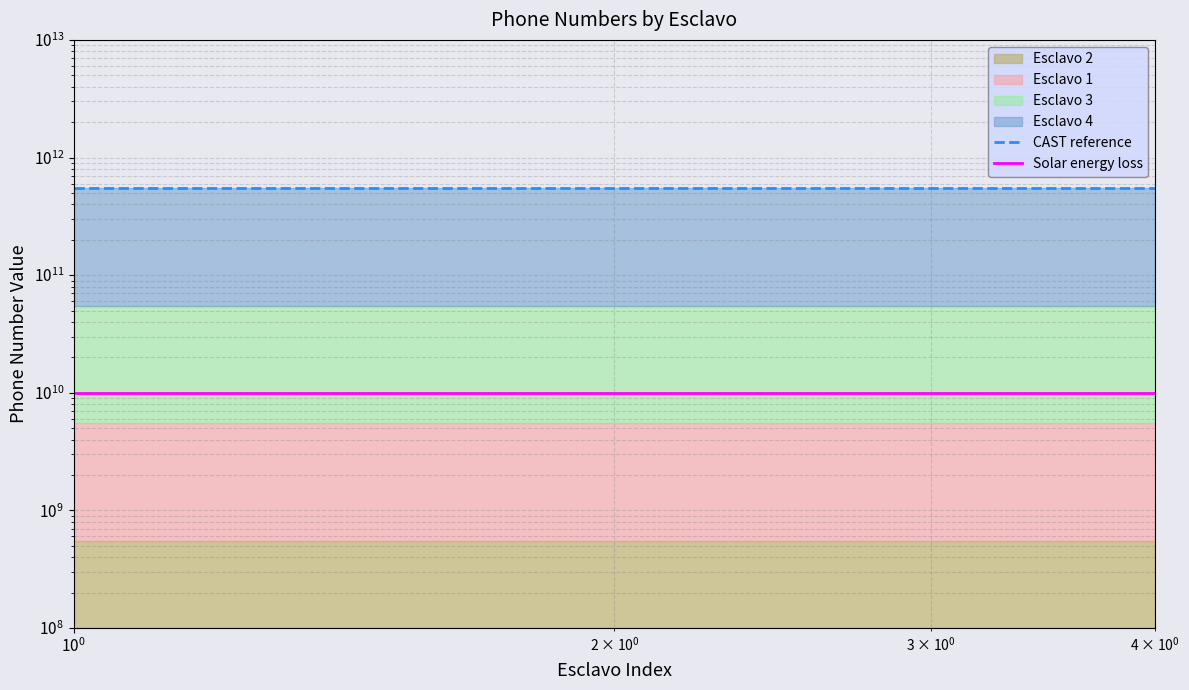

How many lines are shown in the chart?

2